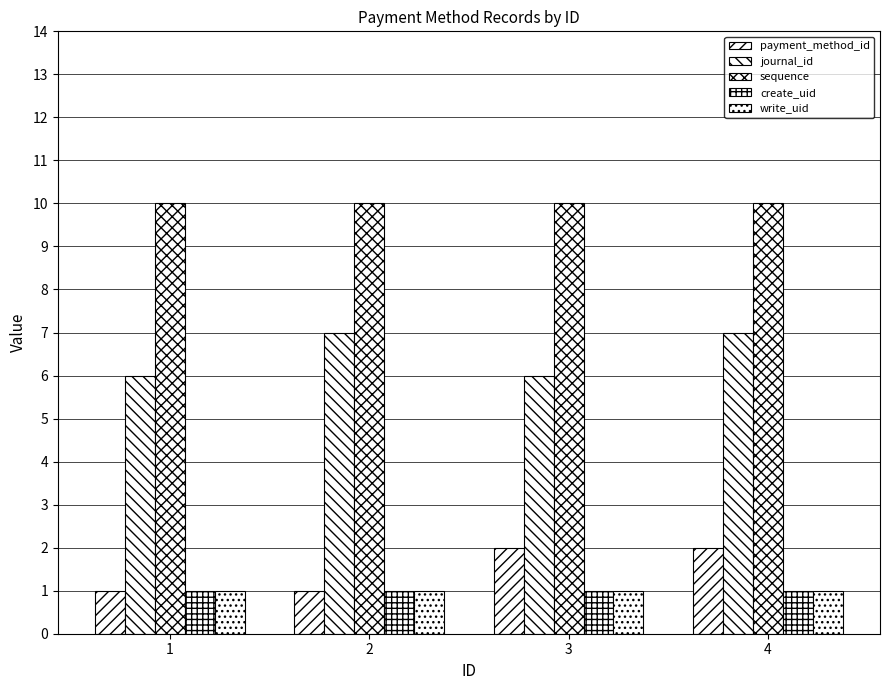

Does the chart contain stacked bars?

No